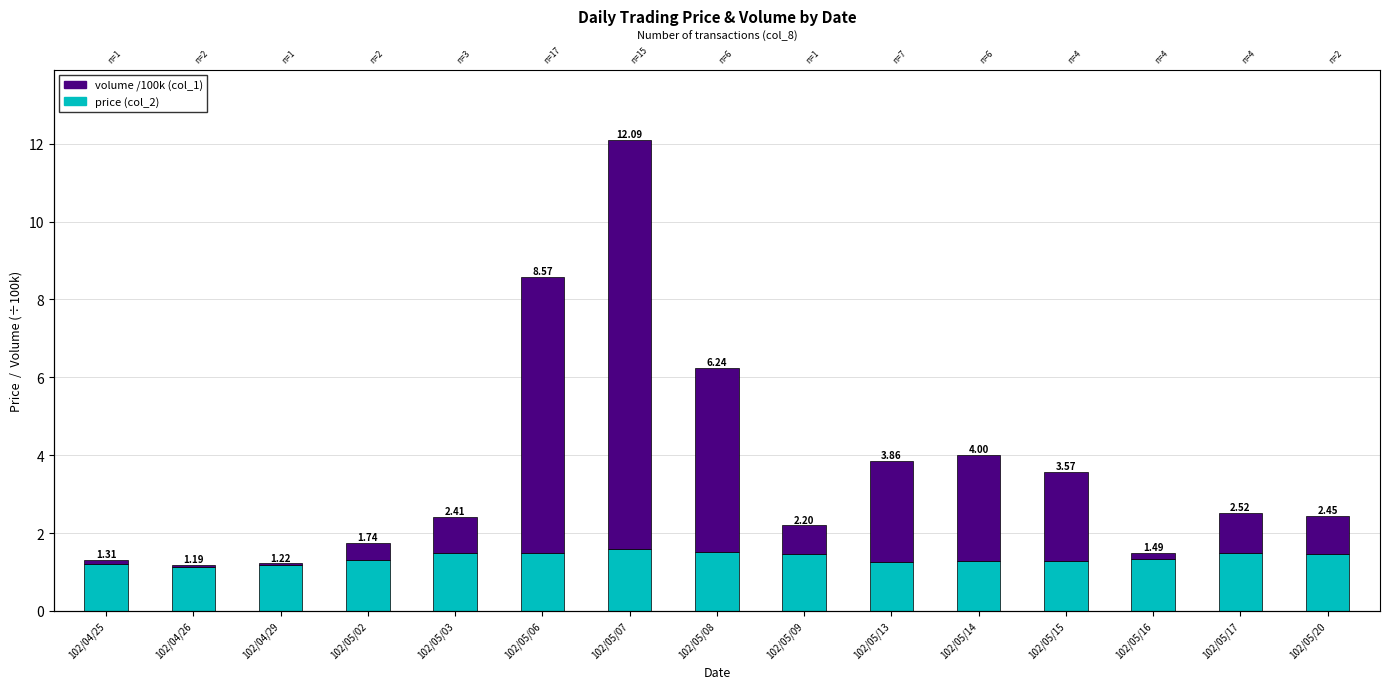

What is the difference between the second highest and minimum values in the price (col_2) series?

0.4